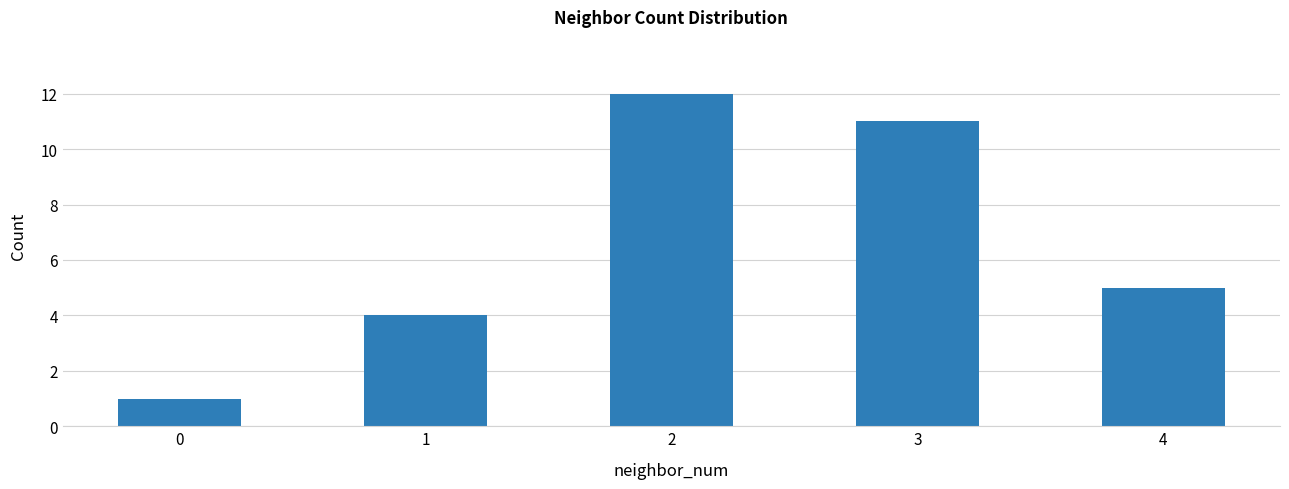

At which category does the chart reach its peak across all series?

2